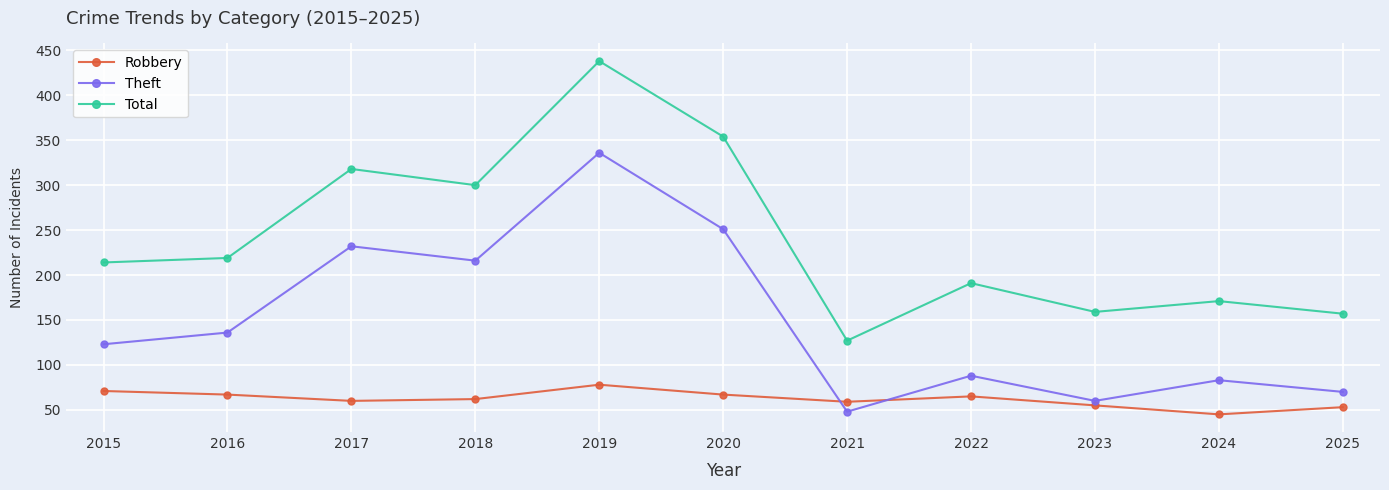

Which series has the largest range (max minus min)?

Total